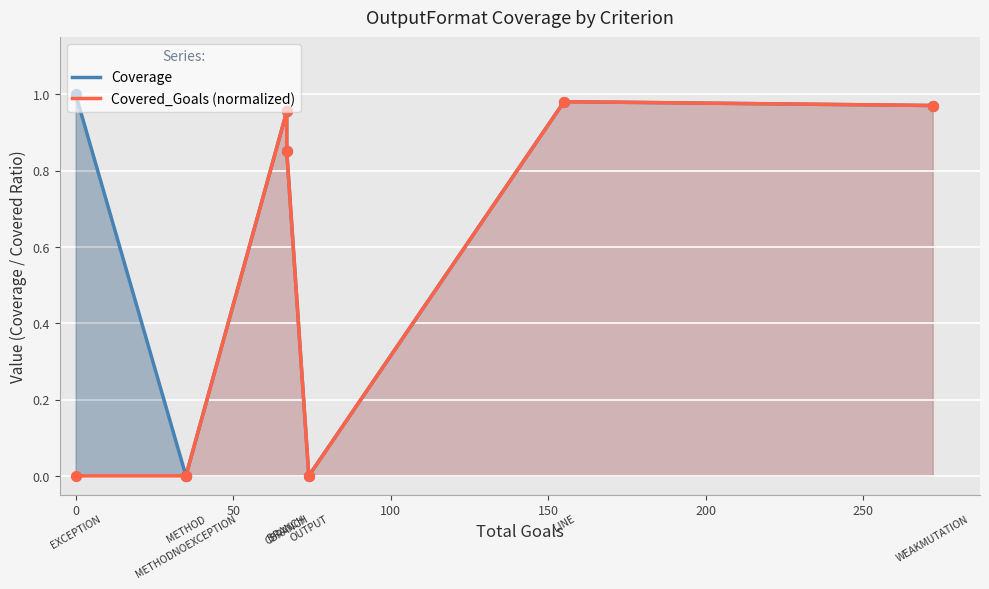

Which series has the widest spread of Y values?

Coverage